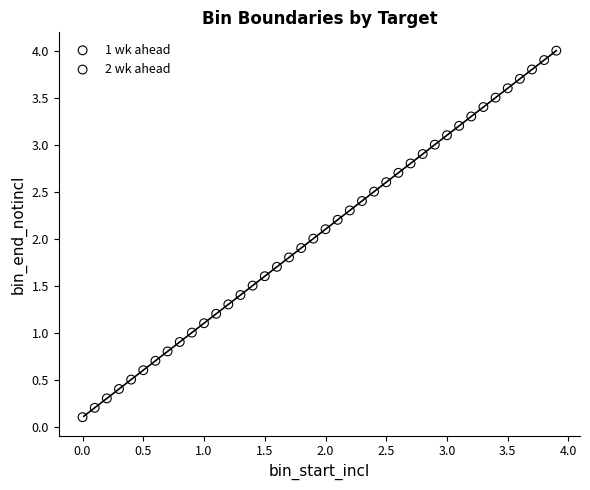

Which series reaches the minimum Y coordinate?

1 wk ahead